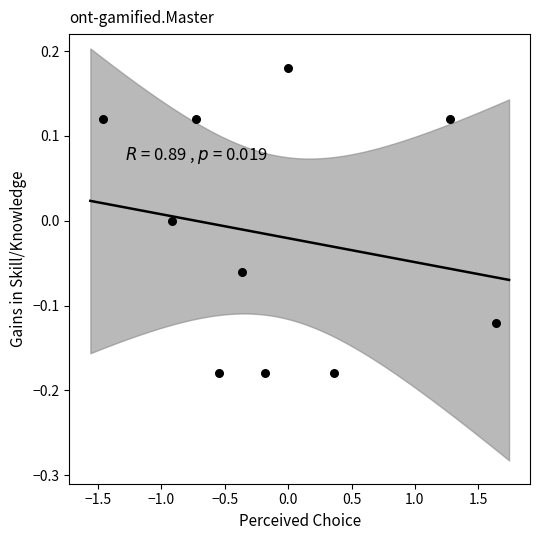

What is the range of Y values (max minus min)?

0.4